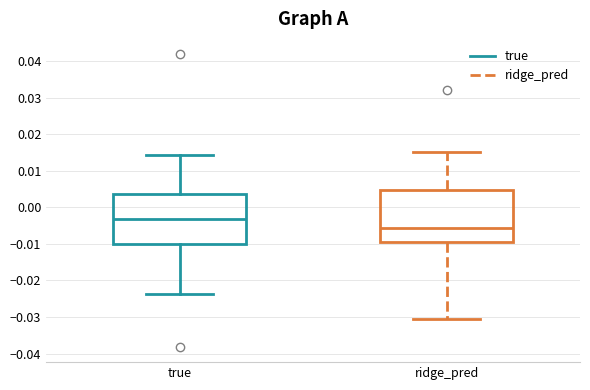

Reading left to right, transcribe this box plot: for each box, give where its median line is, the range the box spans, and where its two whiskers end, as read against the y-axis. The values are not printed on the chart, so give them approximately, as read against the axis.

true: median -0.003, box -0.010 to 0.004, whiskers -0.024 to 0.014
ridge_pred: median -0.006, box -0.010 to 0.005, whiskers -0.031 to 0.015